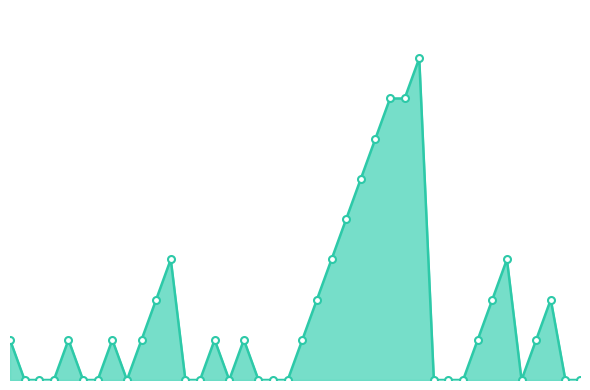

List the labels in order of value, smallest first.

1, 2, 3, 5, 6, 8, 12, 13, 15, 17, 18, 19, 29, 30, 31, 35, 38, 39, 0, 4, 7, 9, 14, 16, 20, 32, 36, 10, 21, 33, 37, 11, 22, 34, 23, 24, 25, 26, 27, 28